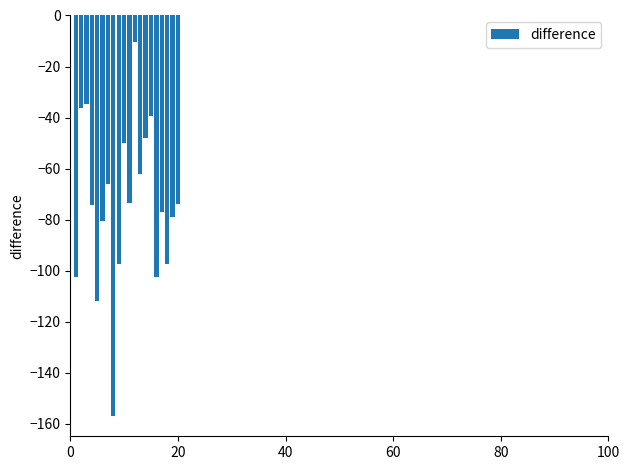

What is the sum of all values?

-1473.4